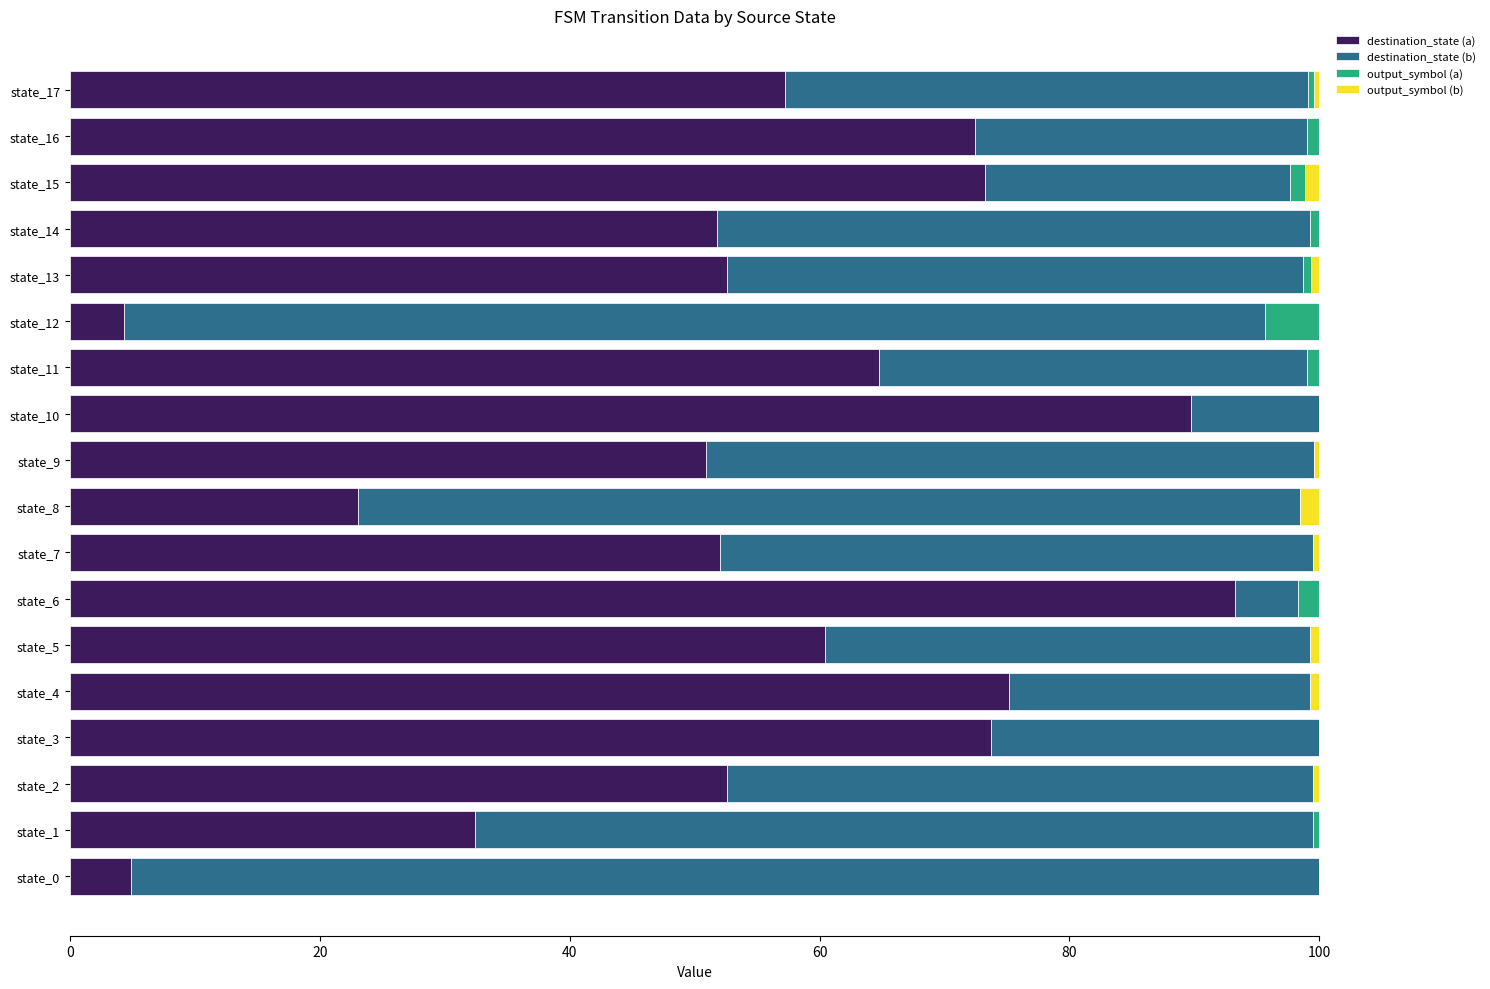

What is the maximum value for destination_state (a)?

93.2